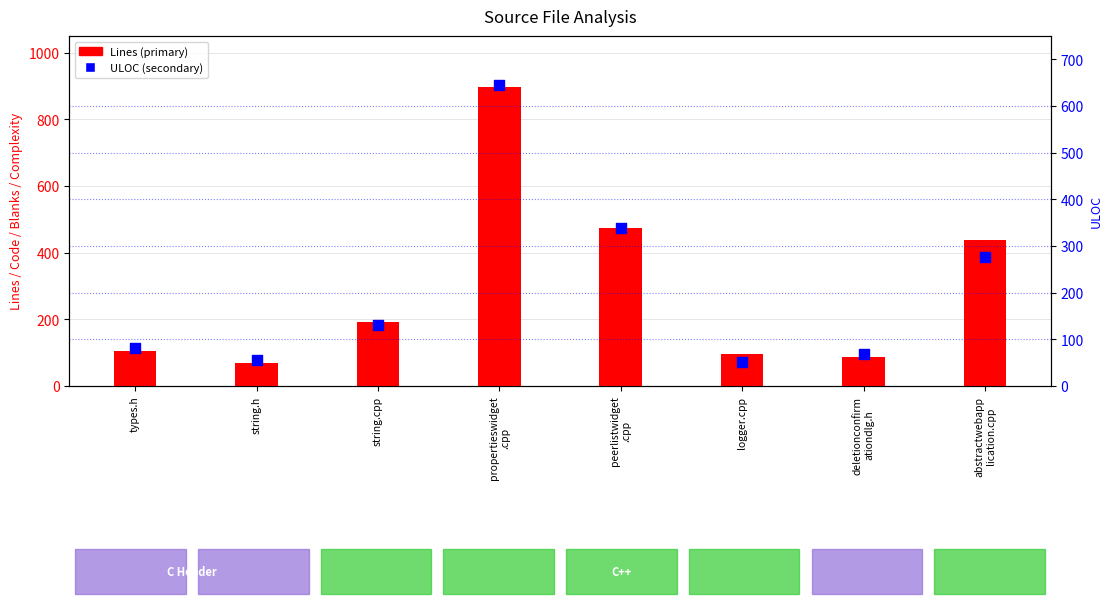

Which series has the widest spread of Y values?

Lines